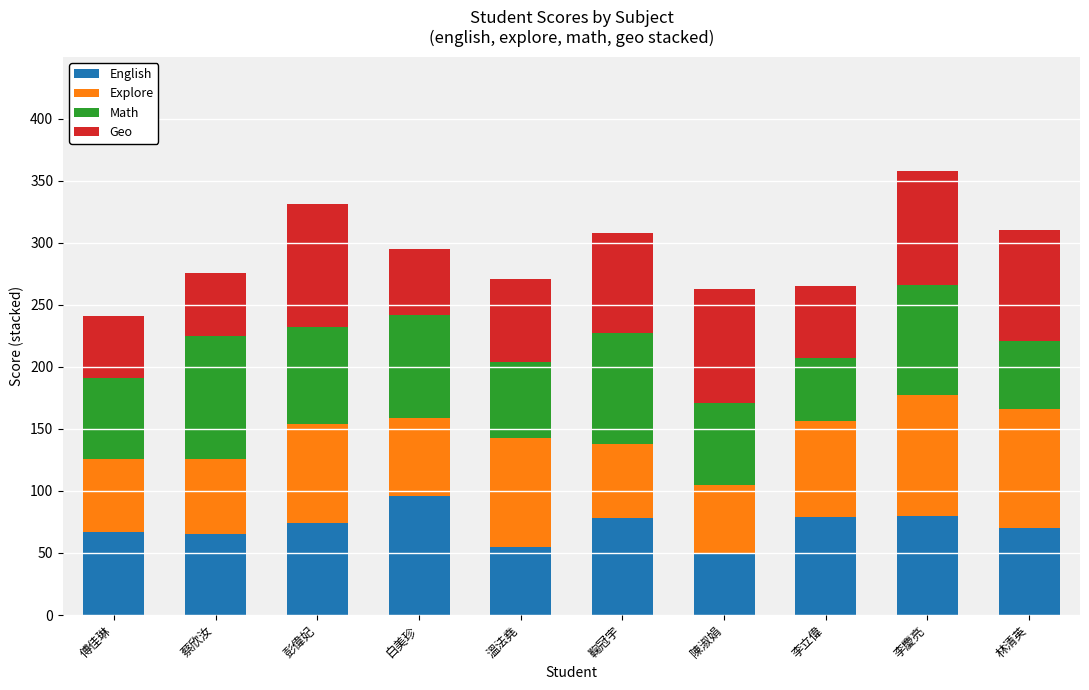

What is the approximate value of English at 林清英?

70